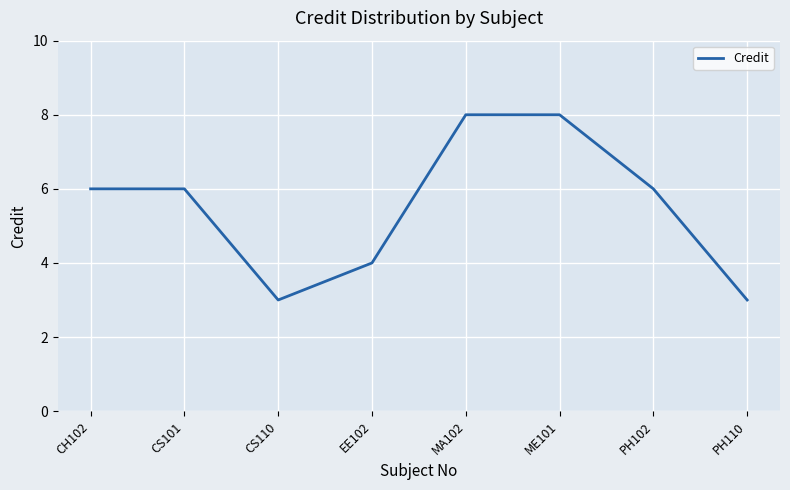

How many lines are shown in the chart?

1